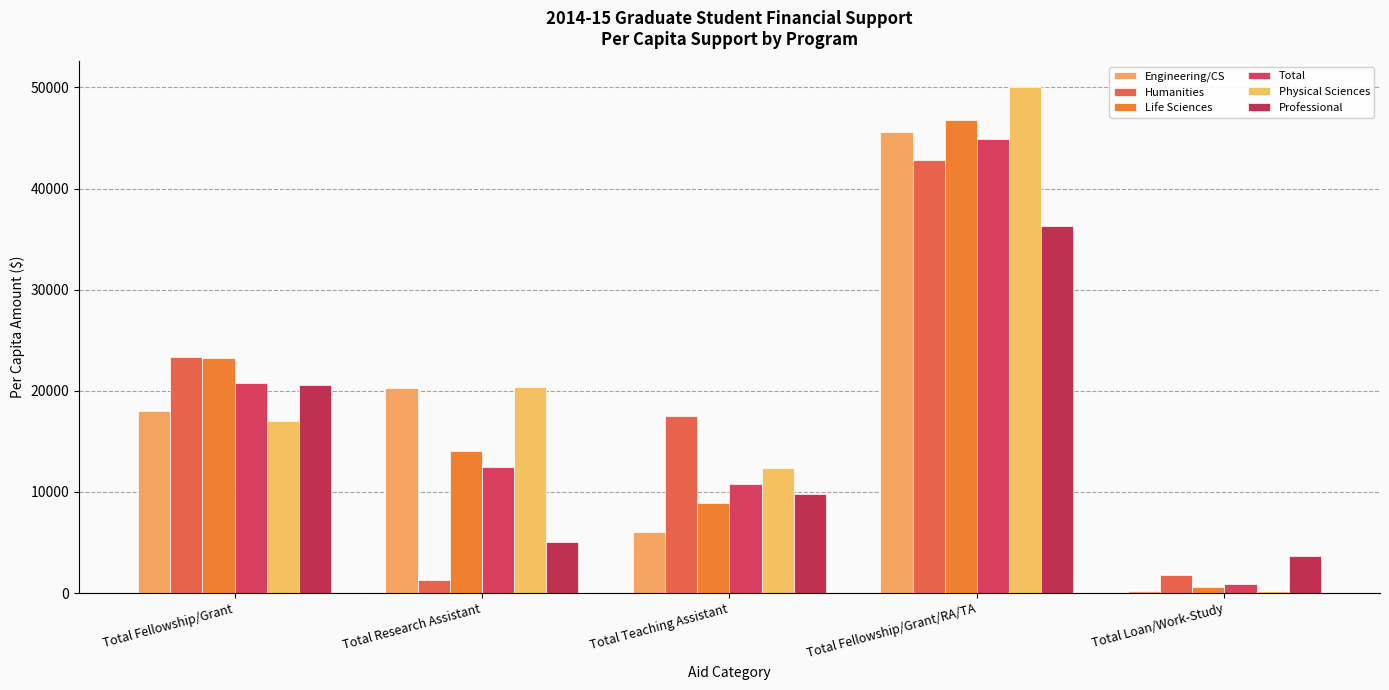

What is the difference between the maximum and minimum values in the Humanities series?

41551